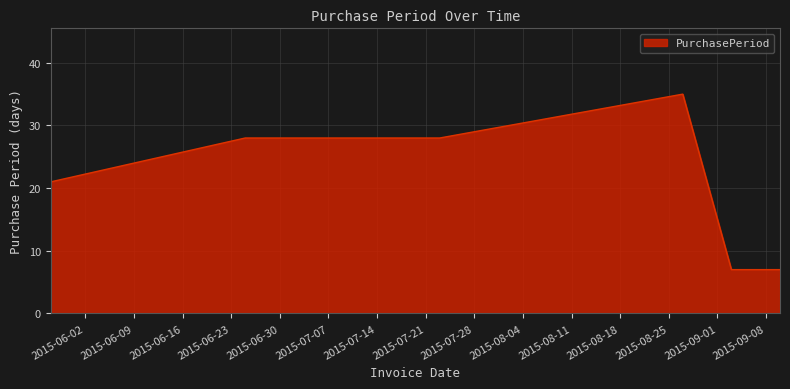

What is the average value?

21